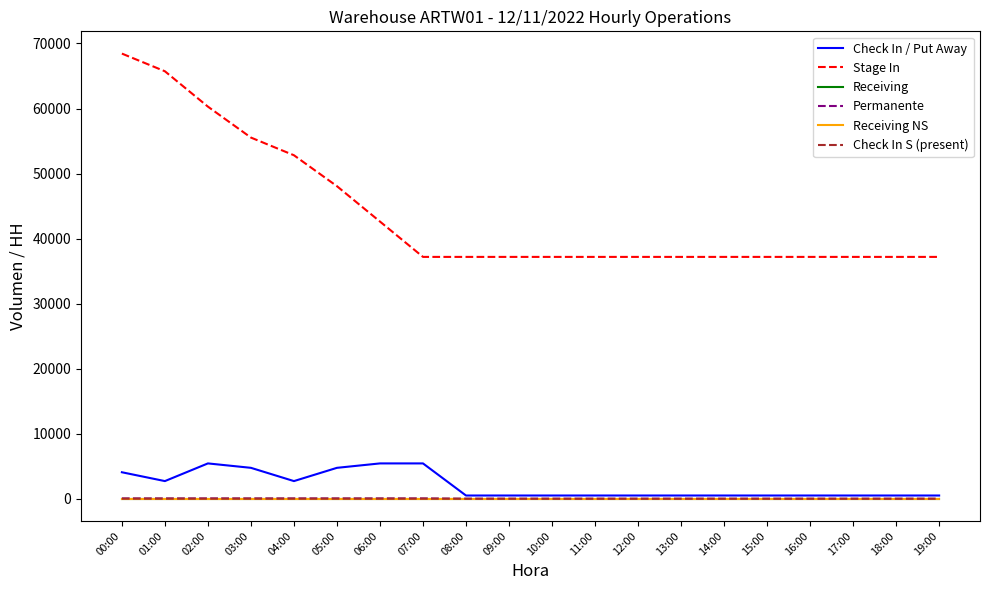

What is the label of the 3rd point from the right?

17:00